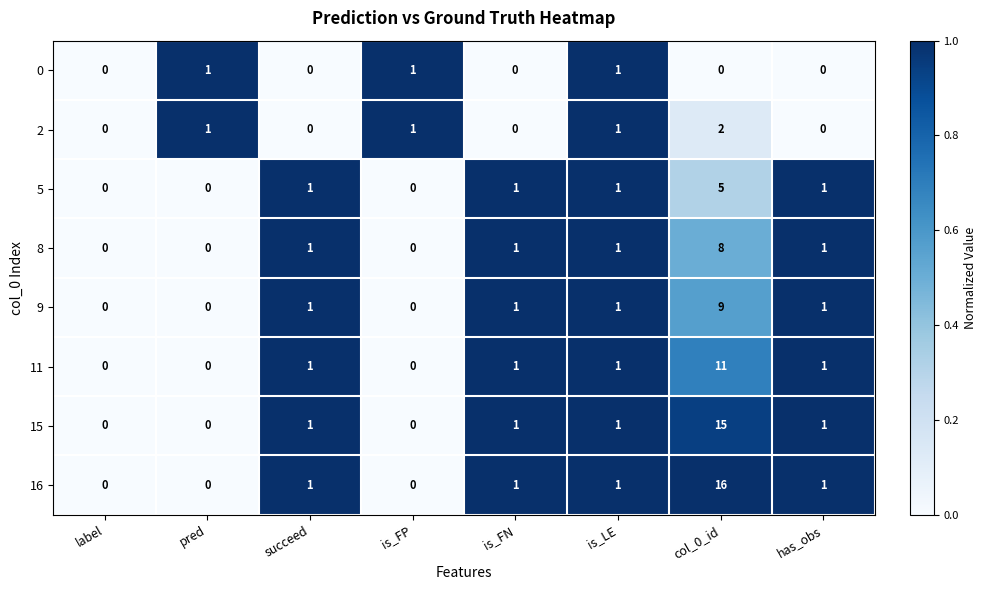

The value of 0 at is_FP is 1. True or false?

True